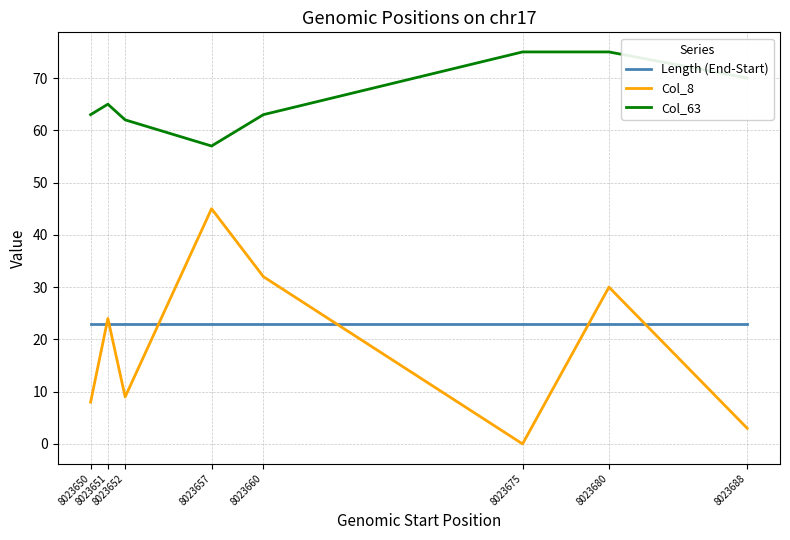

At which category is the sum across all series the highest?

8023680